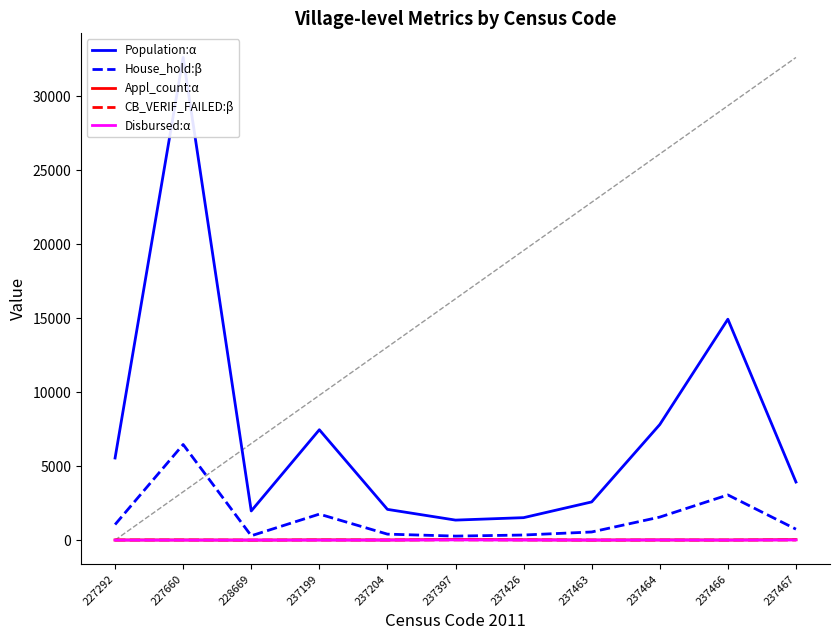

Which series has the largest total across all categories?

Population:α